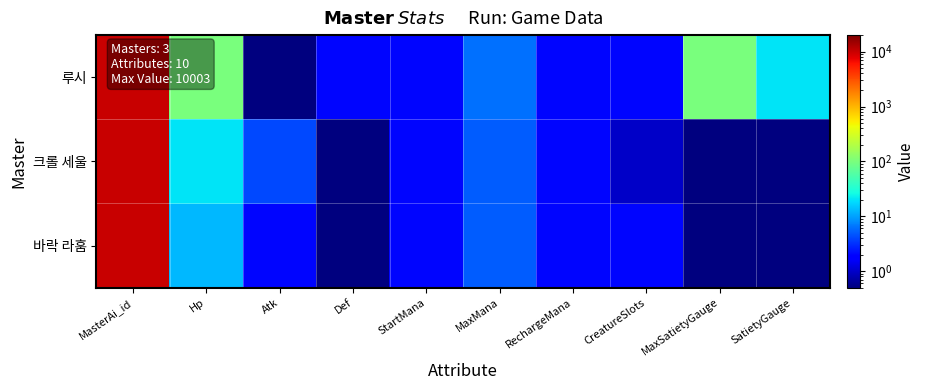

Which has a higher value, MaxSatietyGauge or Def?

MaxSatietyGauge